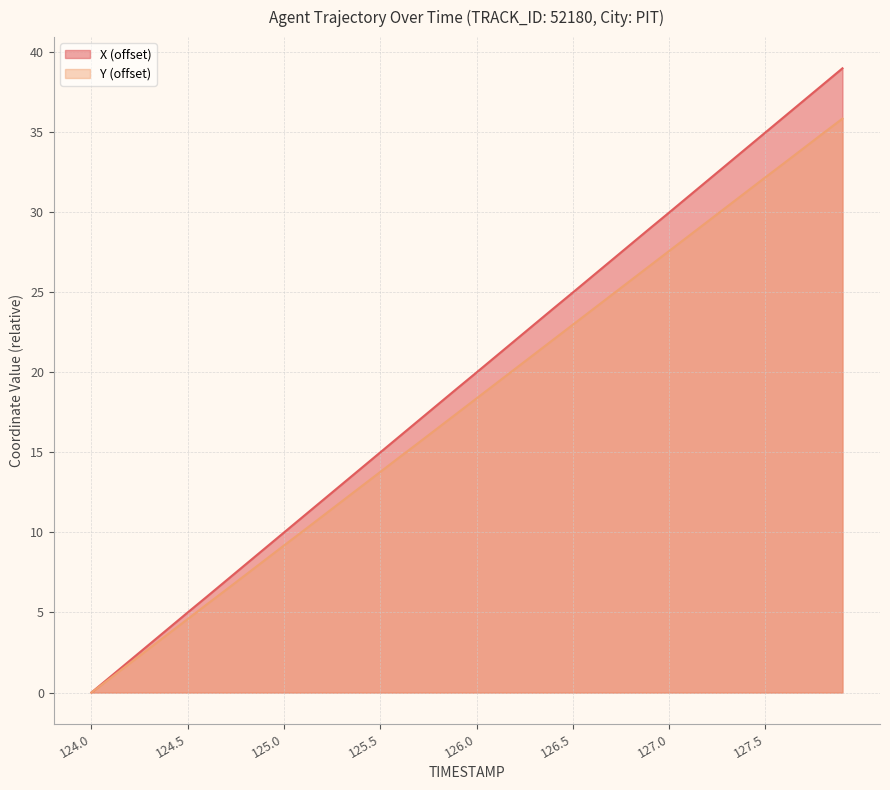

Reading right to left, transcribe all the data shown in this chart.

X: 127.9=39.0	127.8=38.0	127.7=37.0	127.6=36.0	127.5=35.0	127.4=34.0	127.3=33.0	127.2=32.0	127.1=31.0	127.0=30.0	126.9=29.0	126.8=28.0	126.7=27.0	126.6=26.0	126.5=25.0	126.4=24.0	126.3=23.0	126.2=22.0	126.1=21.0	126.0=20.0	125.9=19.0	125.8=18.0	125.7=17.0	125.6=16.0	125.5=15.0	125.4=14.0	125.3=13.0	125.2=12.0	125.1=11.0	125.0=10.0	124.9=9.0	124.8=8.0	124.7=7.0	124.6=6.0	124.5=5.0	124.4=4.0	124.3=3.0	124.2=2.0	124.1=1.0	124.0=0.0
Y: 127.9=35.8	127.8=34.9	127.7=34.0	127.6=33.1	127.5=32.2	127.4=31.2	127.3=30.3	127.2=29.4	127.1=28.5	127.0=27.6	126.9=26.6	126.8=25.7	126.7=24.8	126.6=23.9	126.5=23.0	126.4=22.0	126.3=21.1	126.2=20.2	126.1=19.3	126.0=18.4	125.9=17.4	125.8=16.5	125.7=15.6	125.6=14.7	125.5=13.8	125.4=12.9	125.3=11.9	125.2=11.0	125.1=10.1	125.0=9.2	124.9=8.3	124.8=7.3	124.7=6.4	124.6=5.5	124.5=4.6	124.4=3.7	124.3=2.8	124.2=1.8	124.1=0.9	124.0=0.0